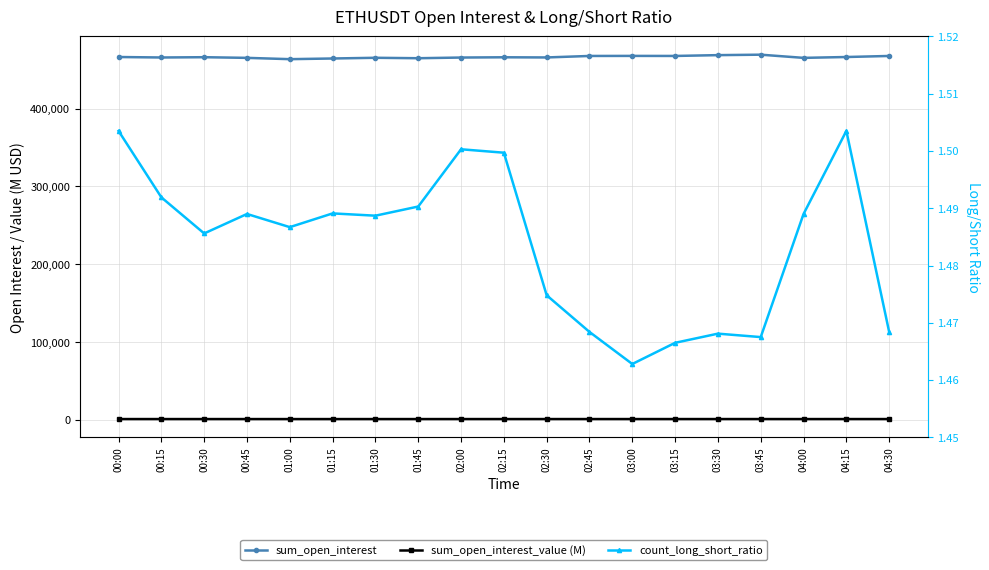

True or false: sum_open_interest and count_long_short_ratio cross at least once.

False